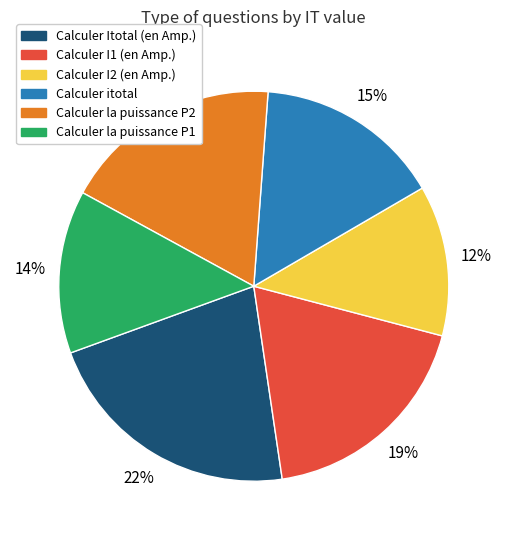

How many segments does this pie chart have?

6